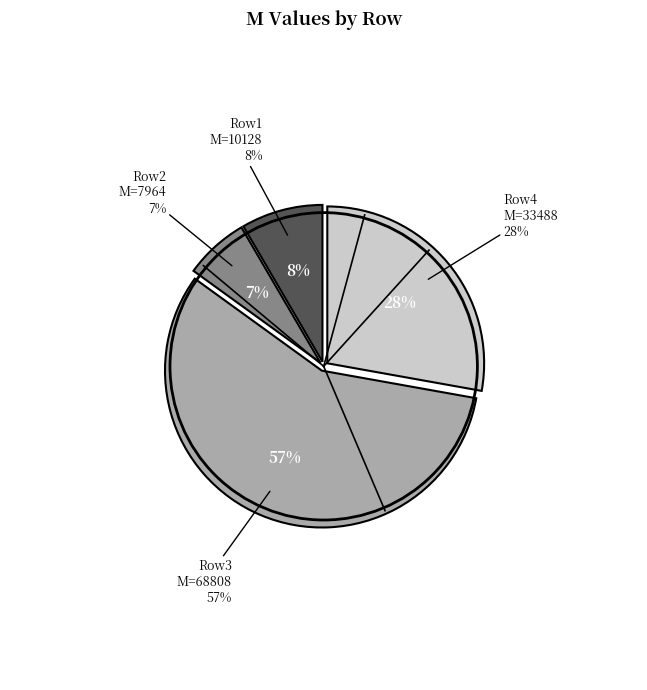

Which category has the smallest portion of the pie?

crf=0 (M=7964)